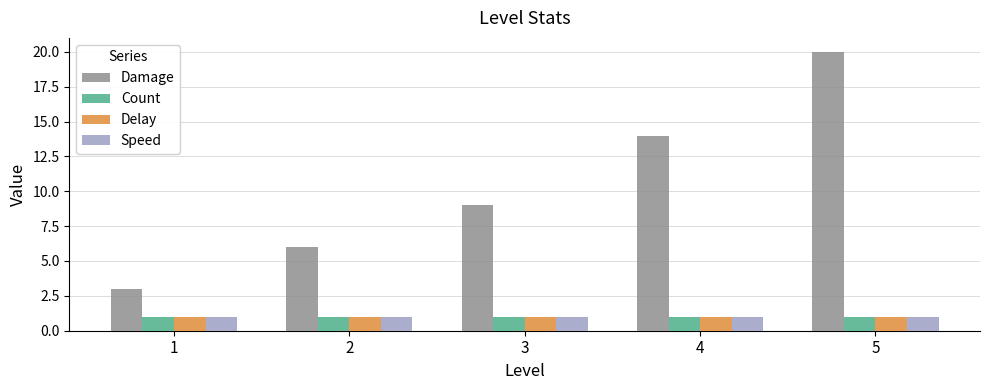

What are all the series names shown in the legend?

Damage, Count, Delay, Speed